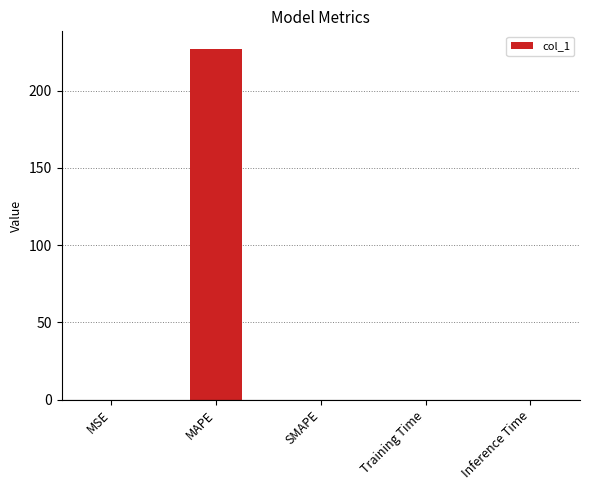

True or false: the data shows 0.0 at Training Time.

True